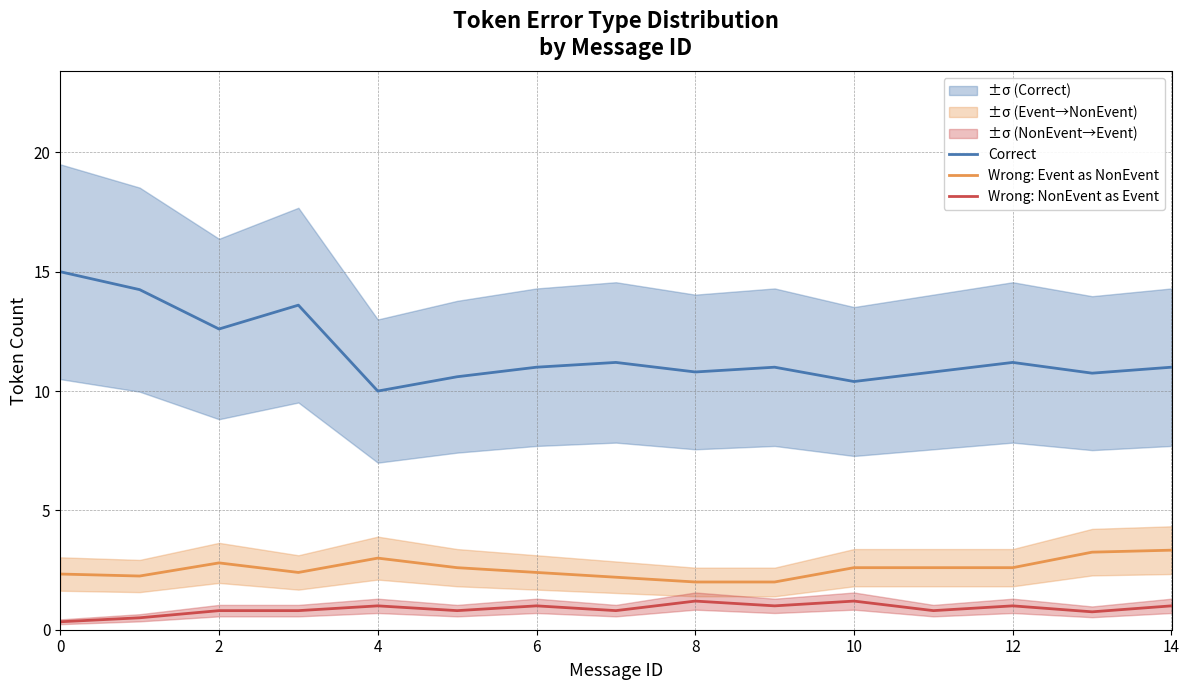

What is the sum of the Correct values at 12 and 8?

22.0